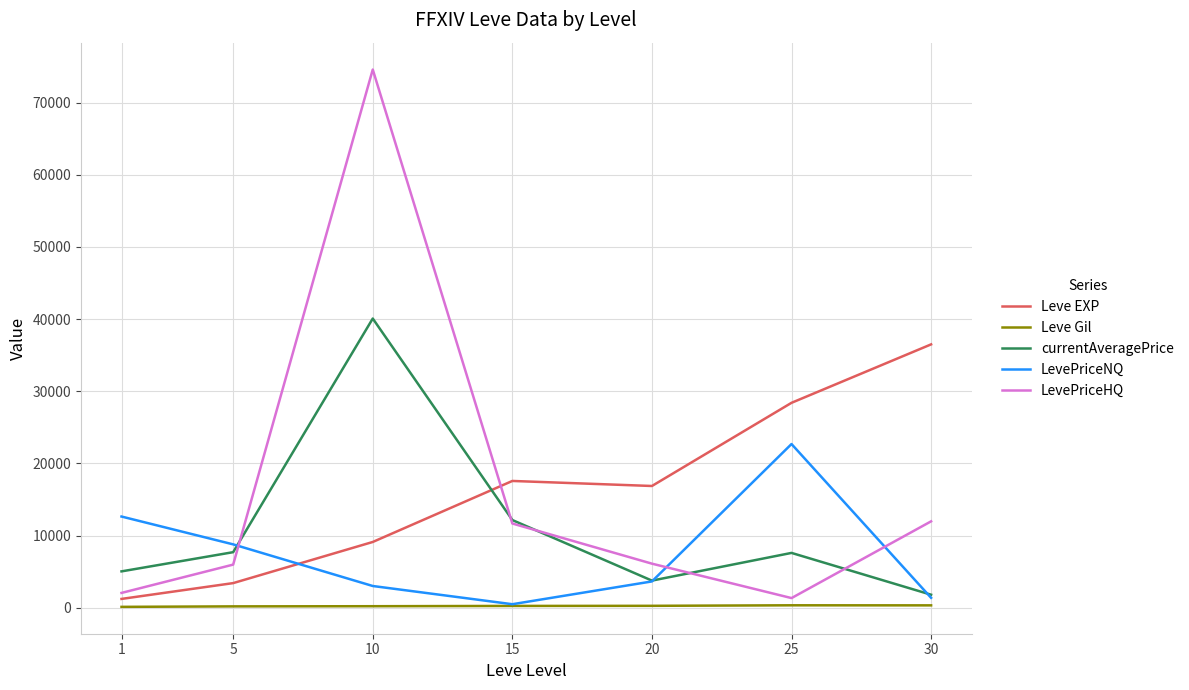

What is the difference between the maximum and minimum values in the Leve EXP series?

35279.2